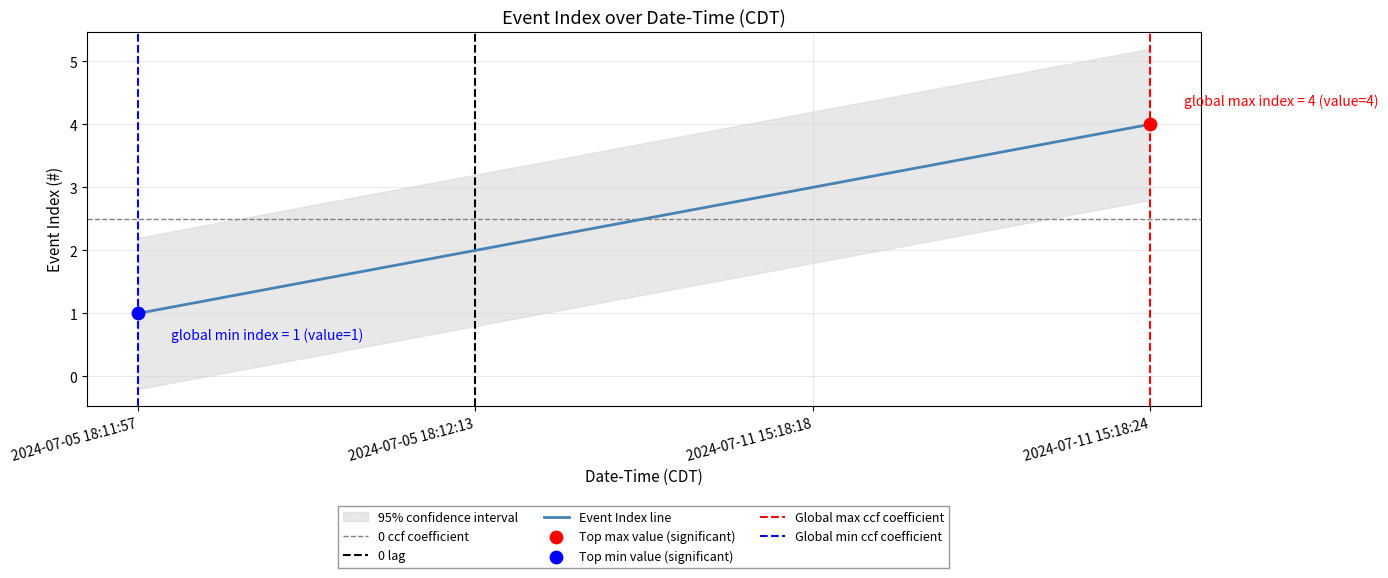

What is the change in value from 2024-07-05 18:11:57 to 2024-07-11 15:18:18?

+2